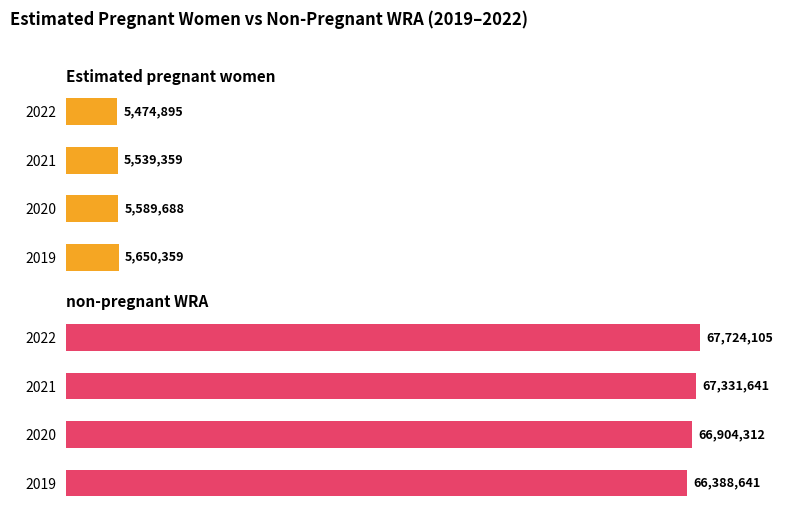

How many data points in non-pregnant WRA are less than 67331641?

2